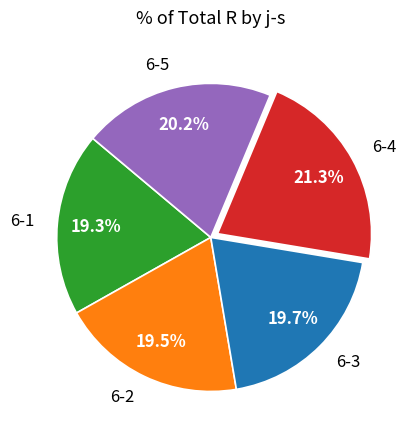

To the nearest percent, what is the difference between the 6-2 and 6-4 slice percentages?

2%